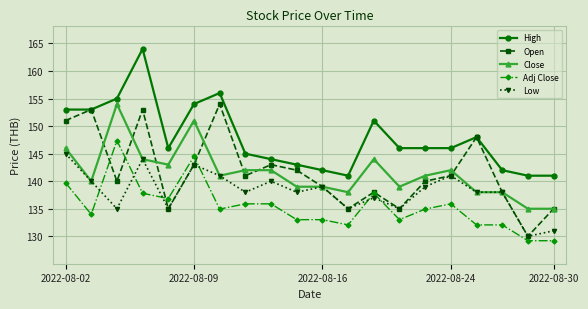

True or false: Low has more than 0 points higher than both neighbors.

True